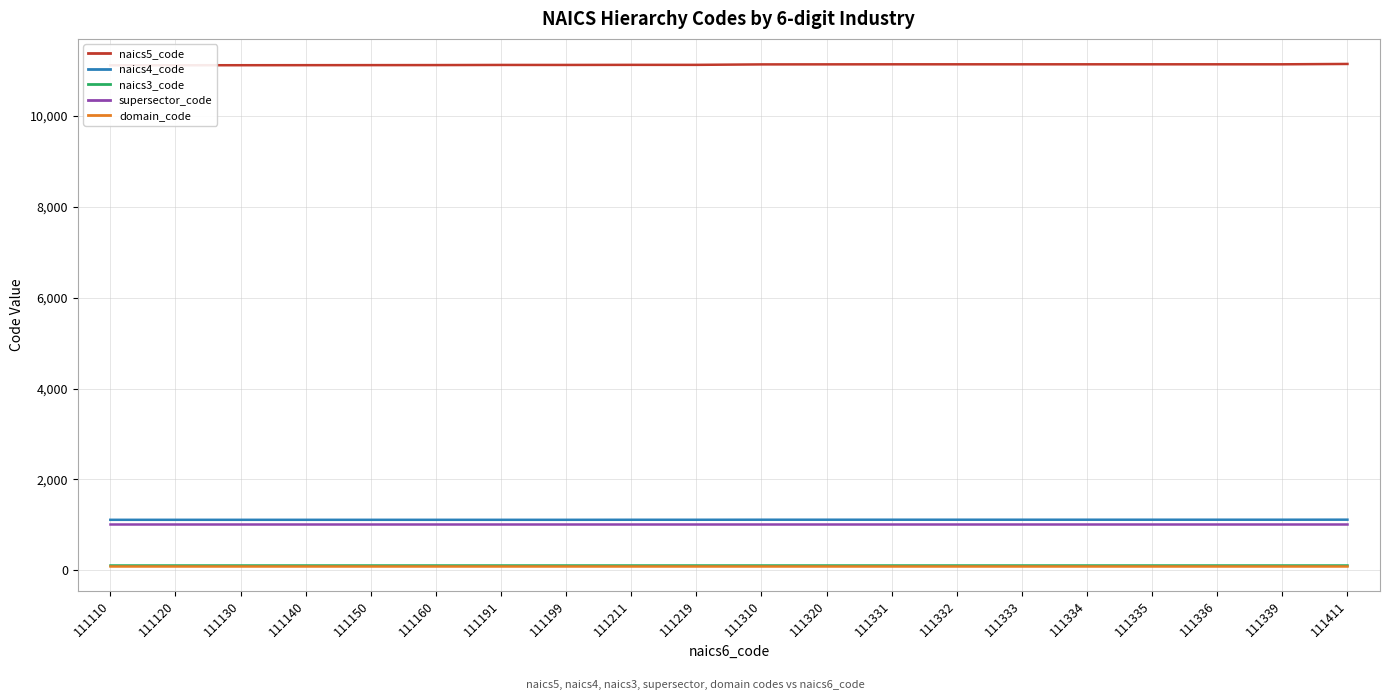

True or false: supersector_code and naics3_code cross at least once.

False